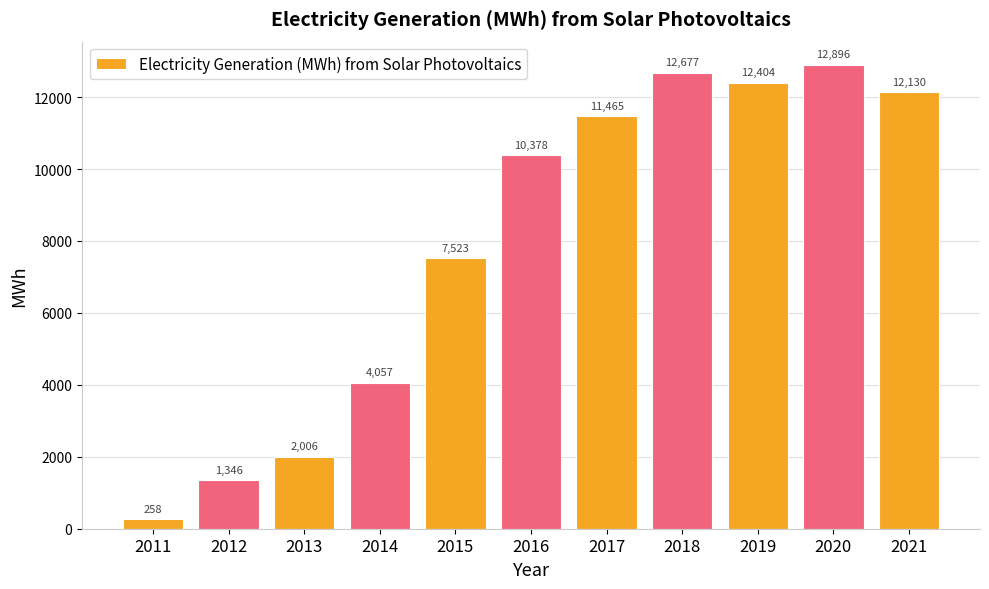

Which label corresponds to the largest value in the chart?

2020